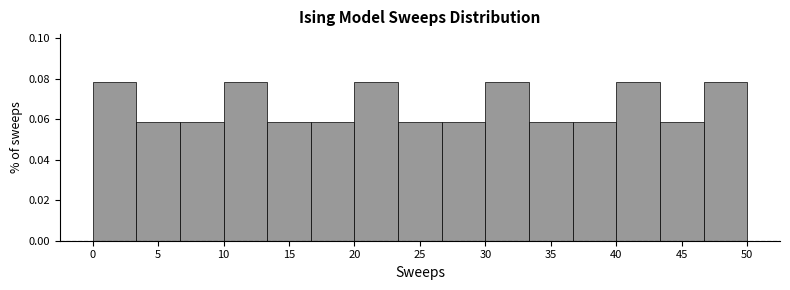

What is the height of the bar covering 43.5 to 46.5 on the x-axis? Neither the bar edges nor the heights are printed on the chart, so give them approximately, as read against the axes.

0.058